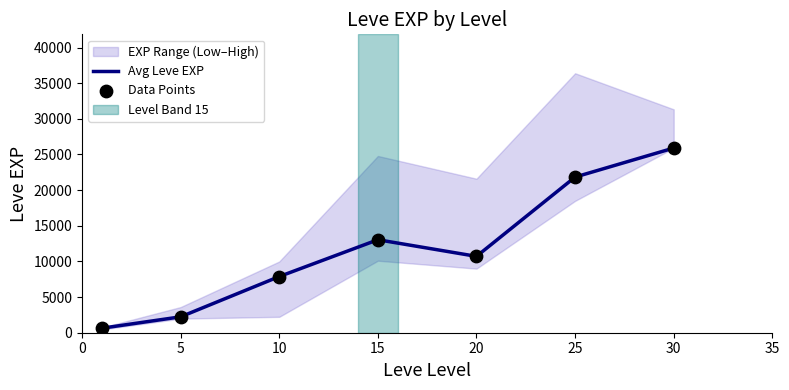

Is the value of Data Points at 25 greater than the value of Avg Leve EXP at 5?

Yes